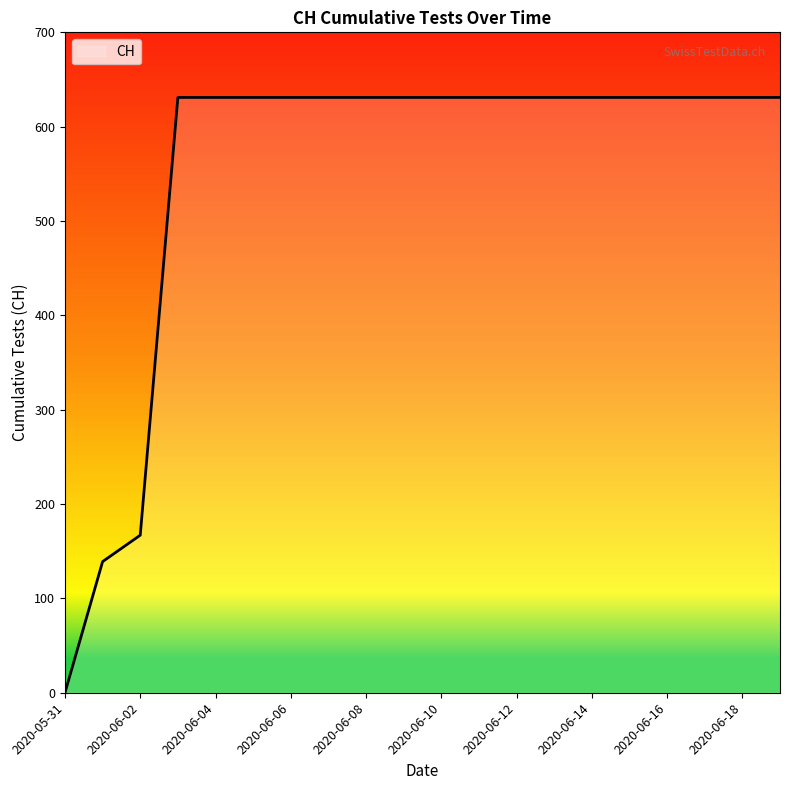

What is the greatest value displayed?

631